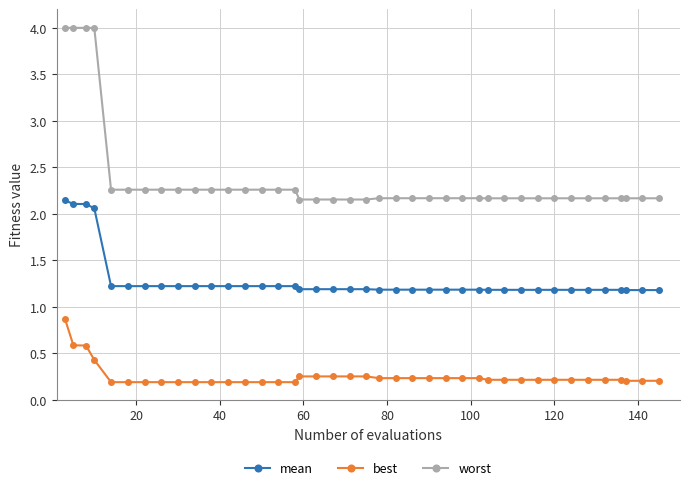

List the series in order of their overall mean, lowest first.

best, mean, worst